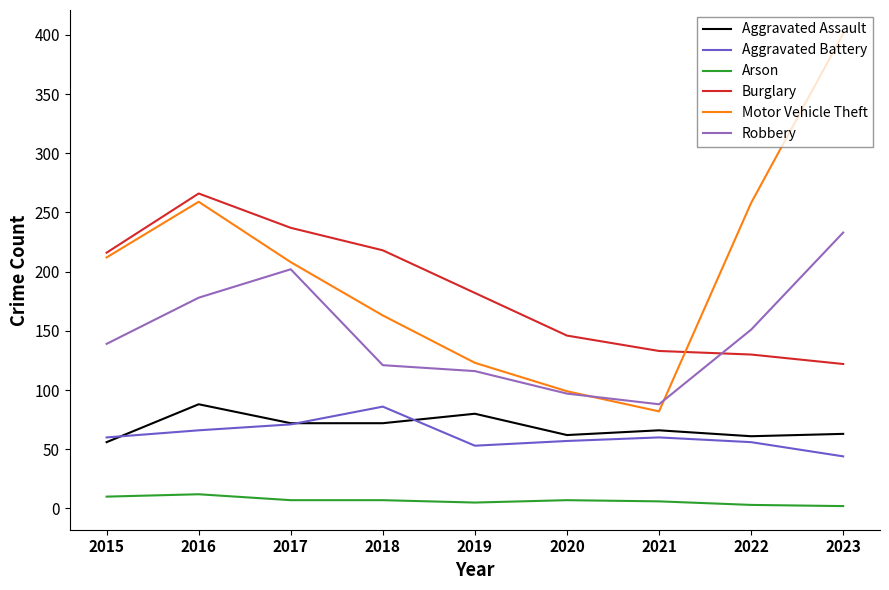

Is the value of Robbery at 2021 greater than the value of Burglary at 2022?

No